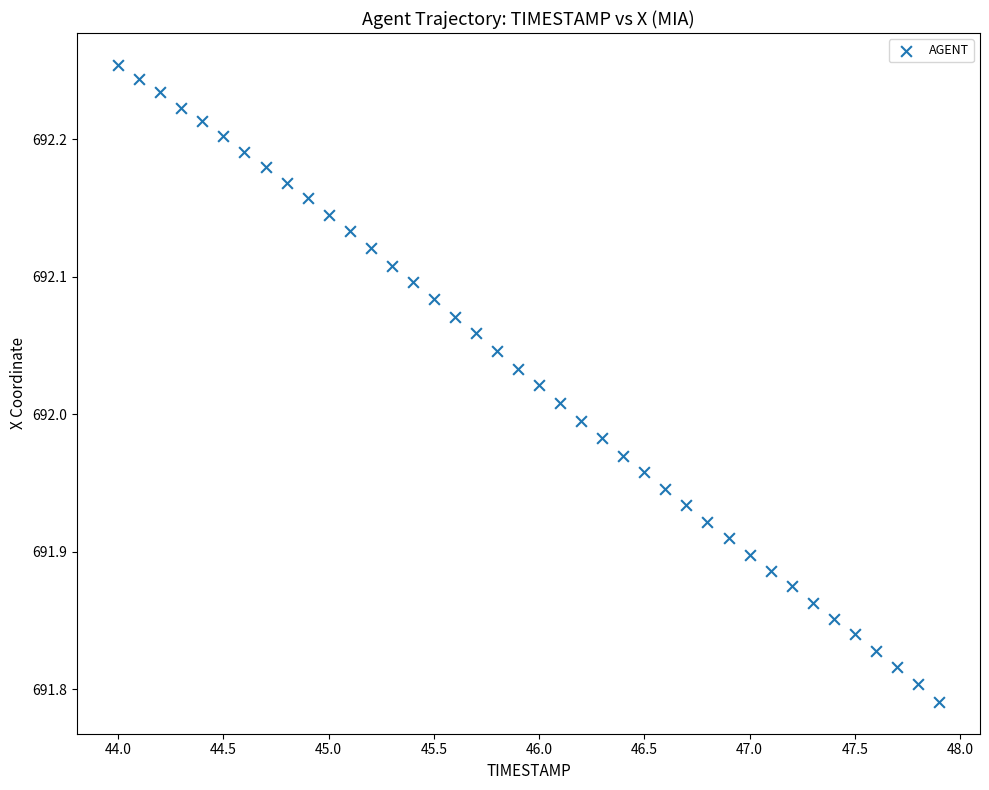

What is the range of X values (max minus min)?

3.9